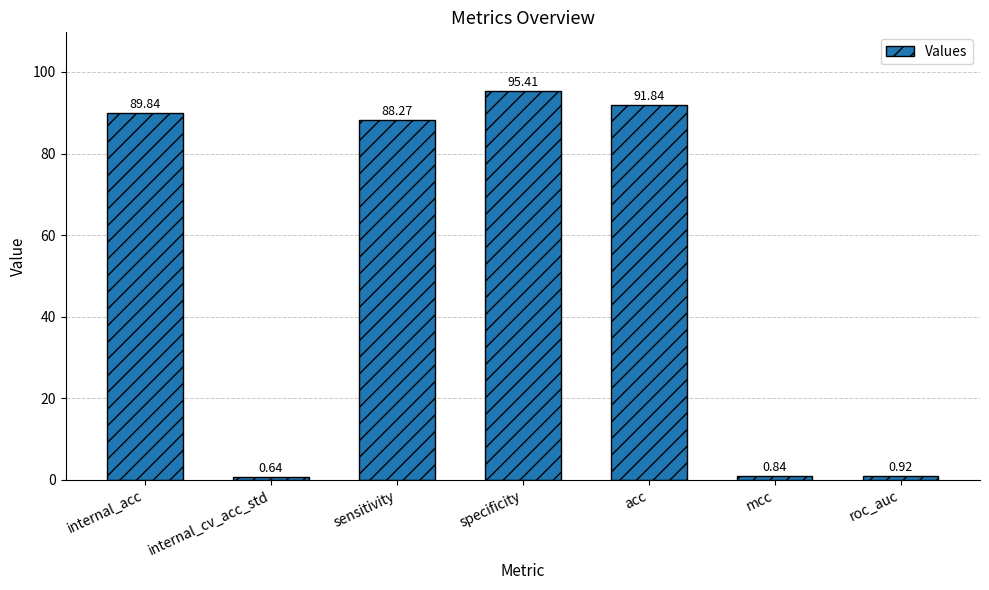

What is the sum of all values?

367.8